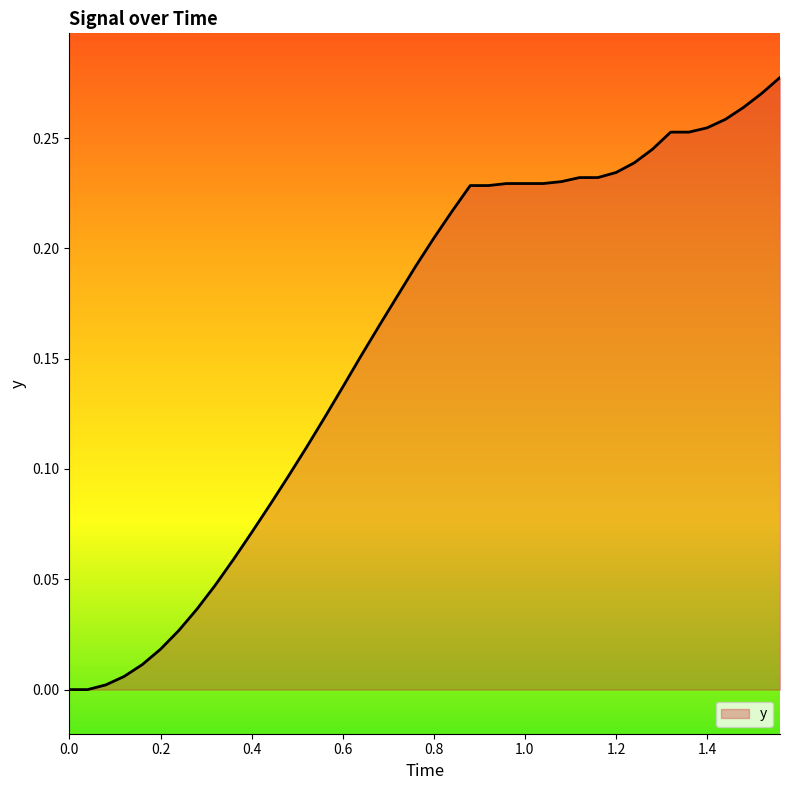

How many lines are shown in the chart?

1